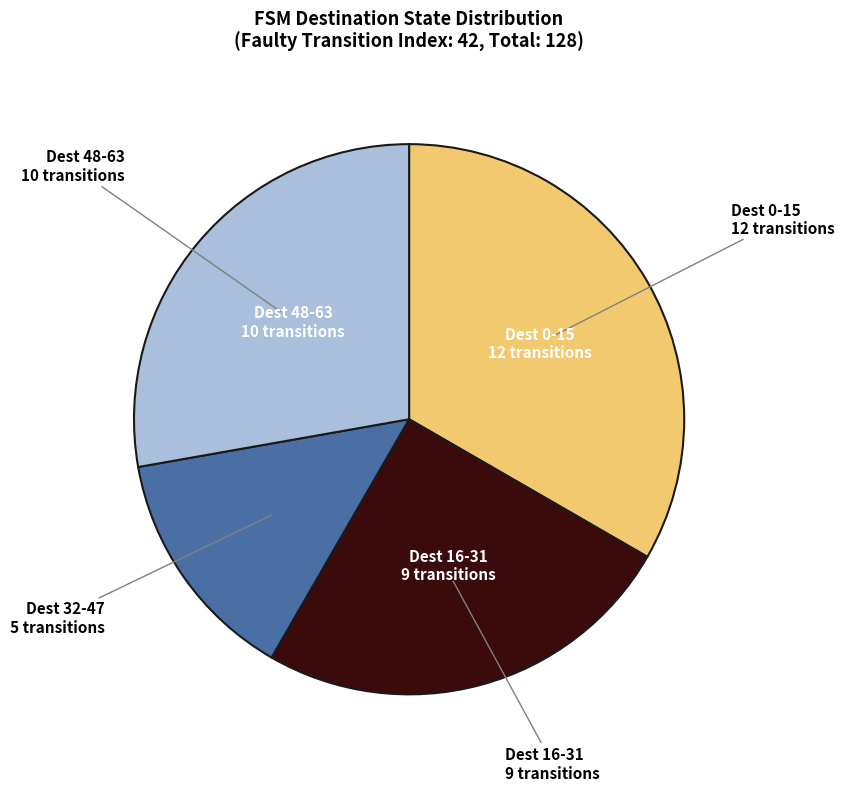

The Dest 48-63 slice represents 33% of the pie. True or false?

False